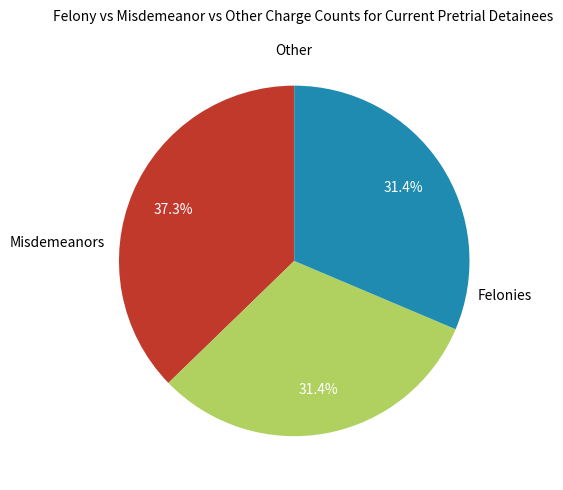

Is there a majority slice in this chart?

No